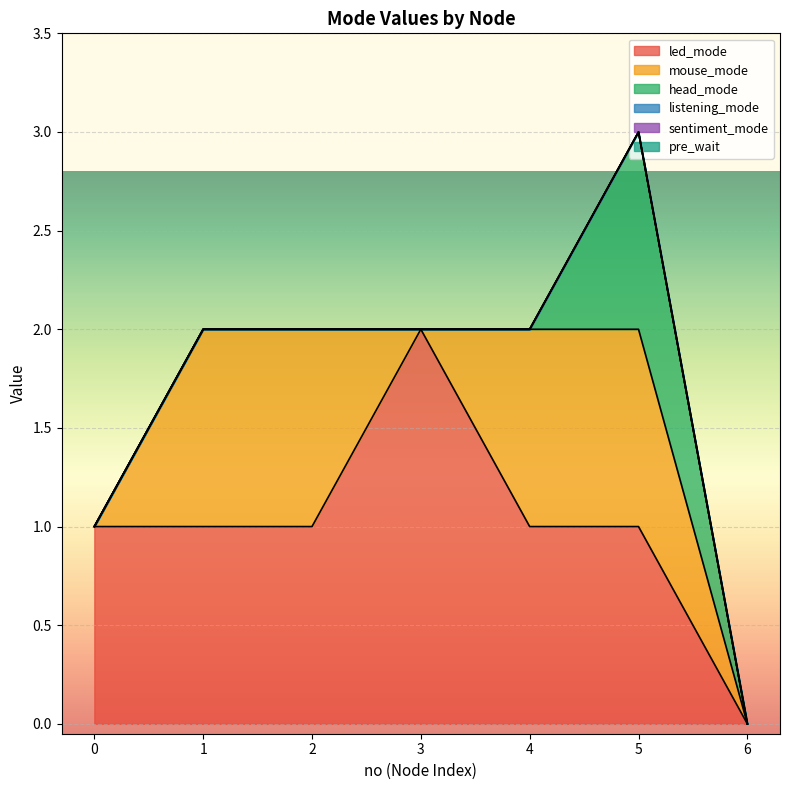

How many data points does each series have?

7